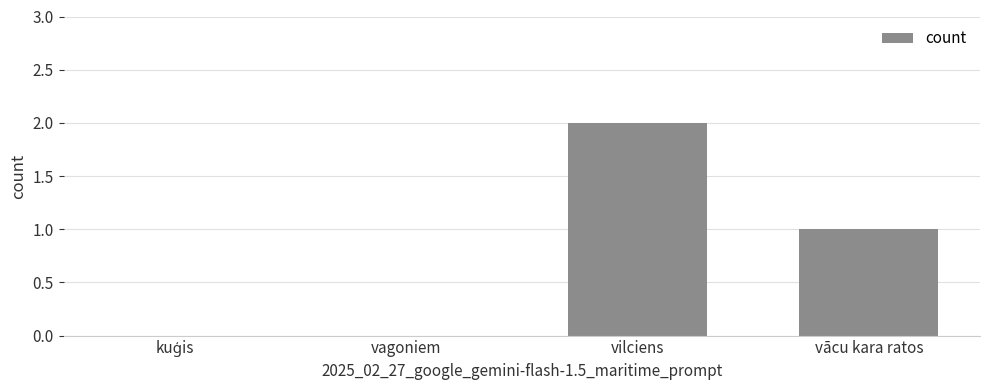

Count the number of categories in the chart.

4